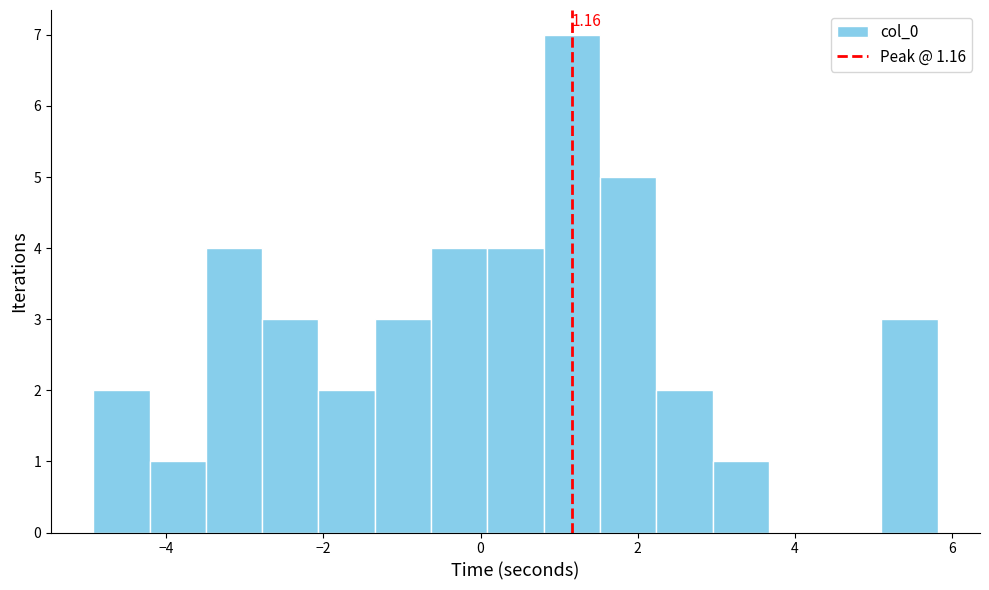

Around what value on the x-axis is the tallest bar? Give the approximate position of its centre, as read against the axis.

1.2